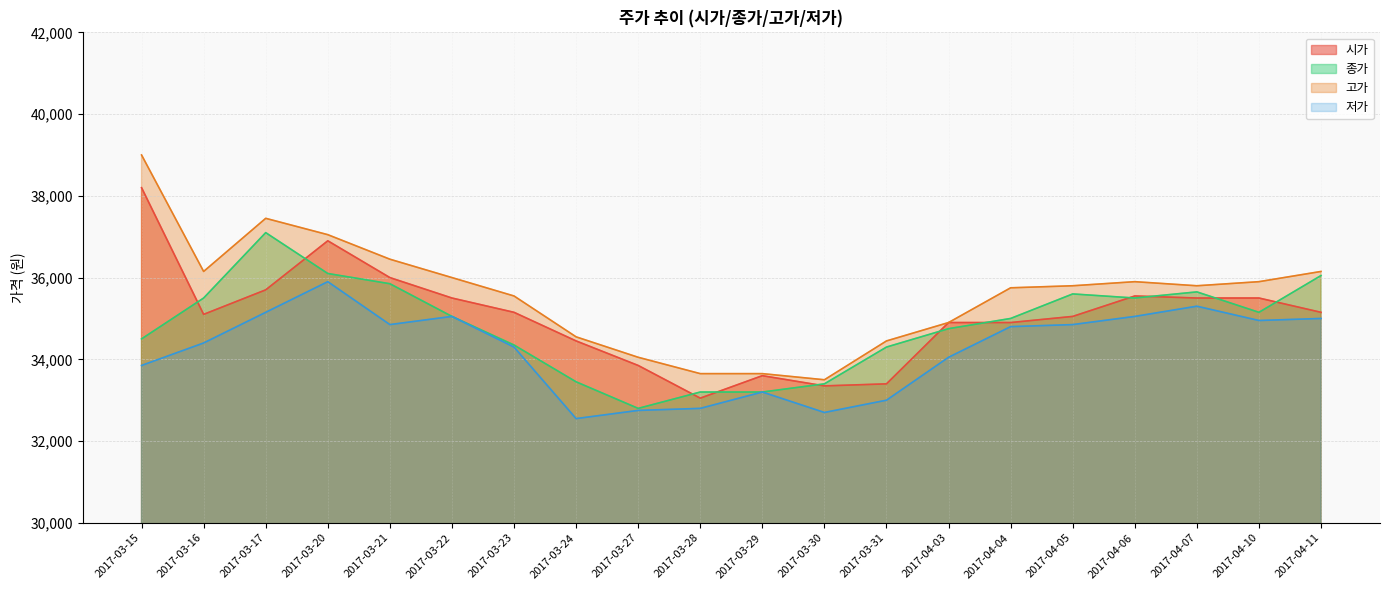

Rank the series at 2017-04-05 from lowest to highest value.

저가, 시가, 종가, 고가